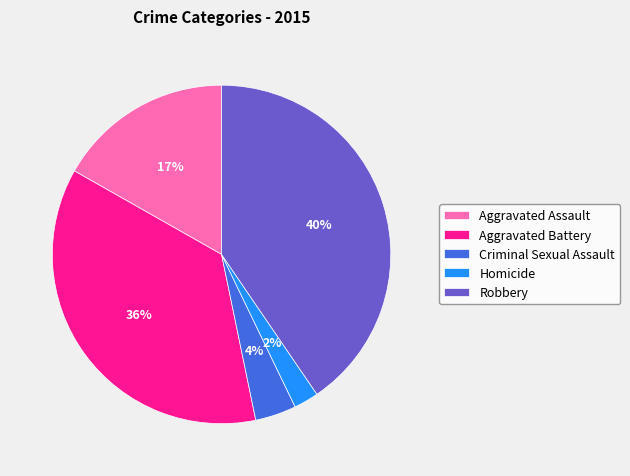

Is the sum of Aggravated Battery and Aggravated Assault greater than half?

Yes